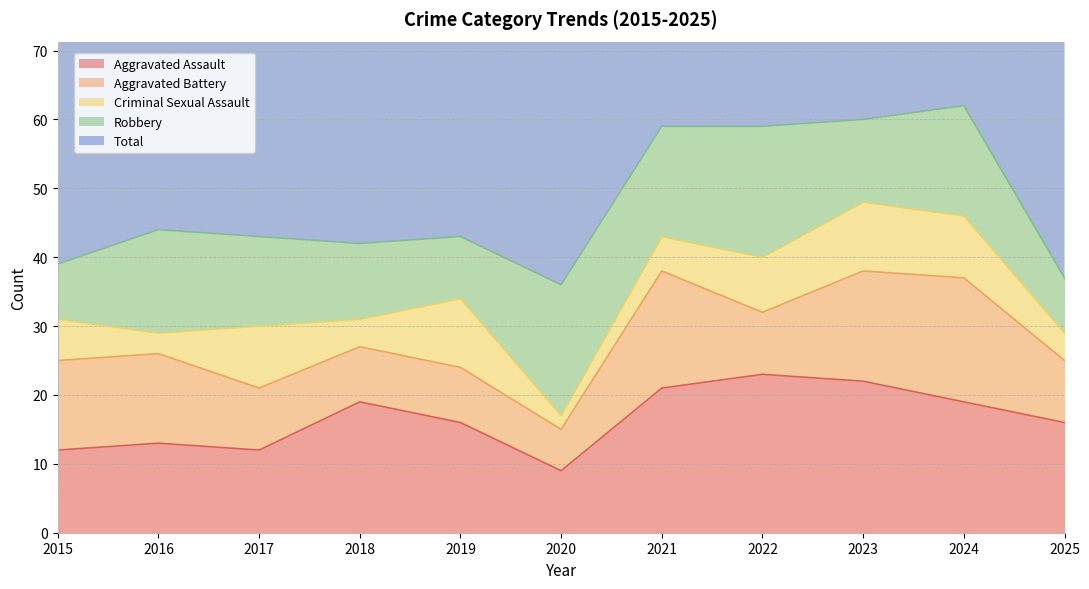

What is the minimum value for Aggravated Assault?

9